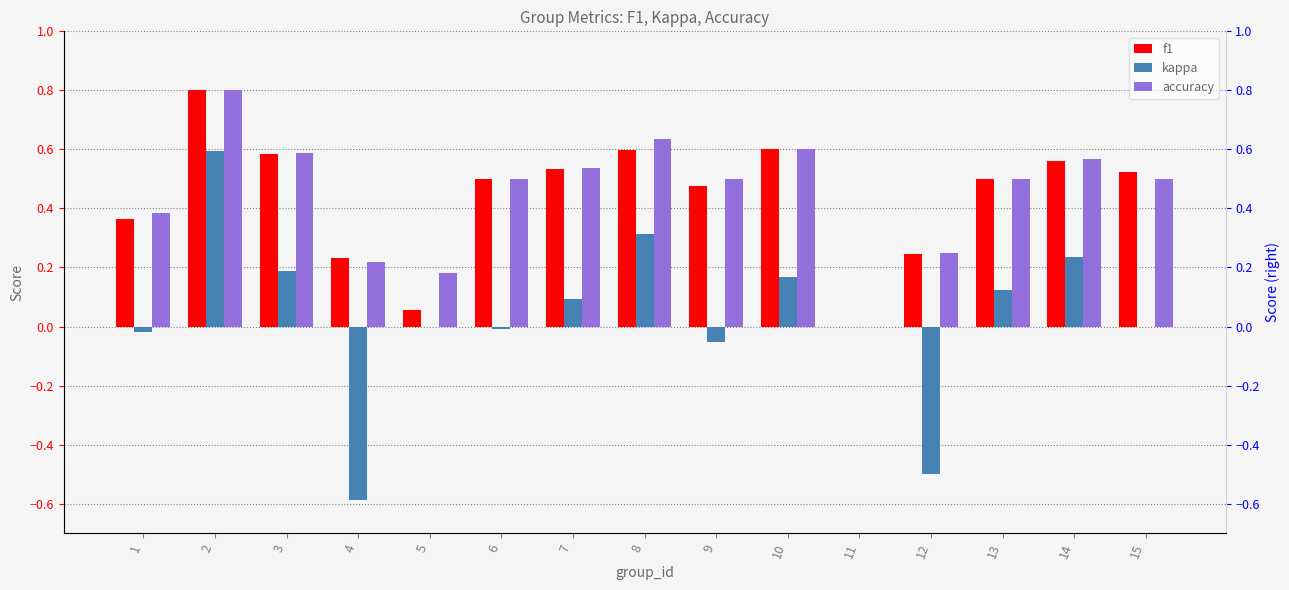

How many accuracy values are between 0 and 1?

15